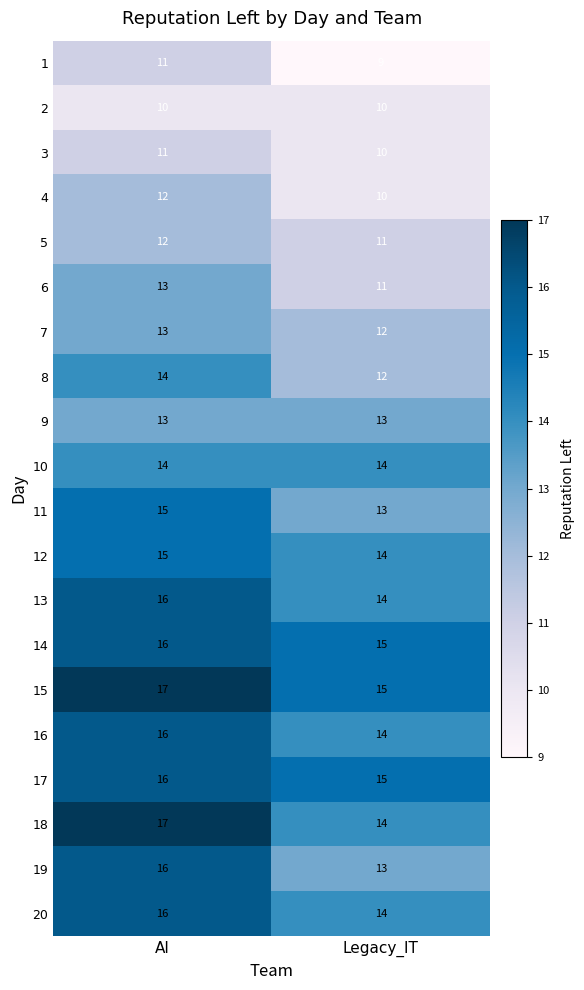

What is the sum of the 12 values at Legacy_IT and AI?

29